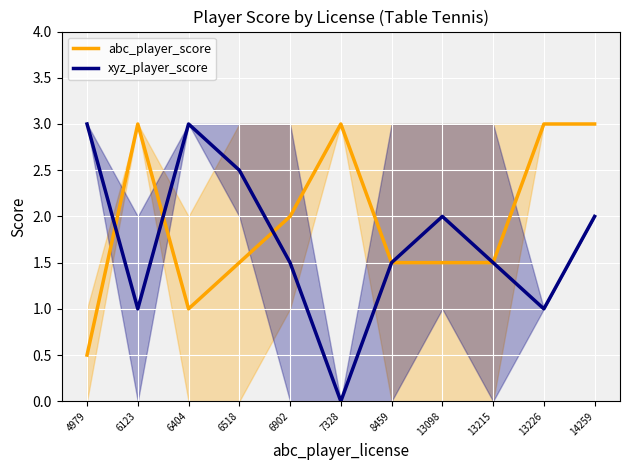

Is this an area chart (filled region under the line)?

No